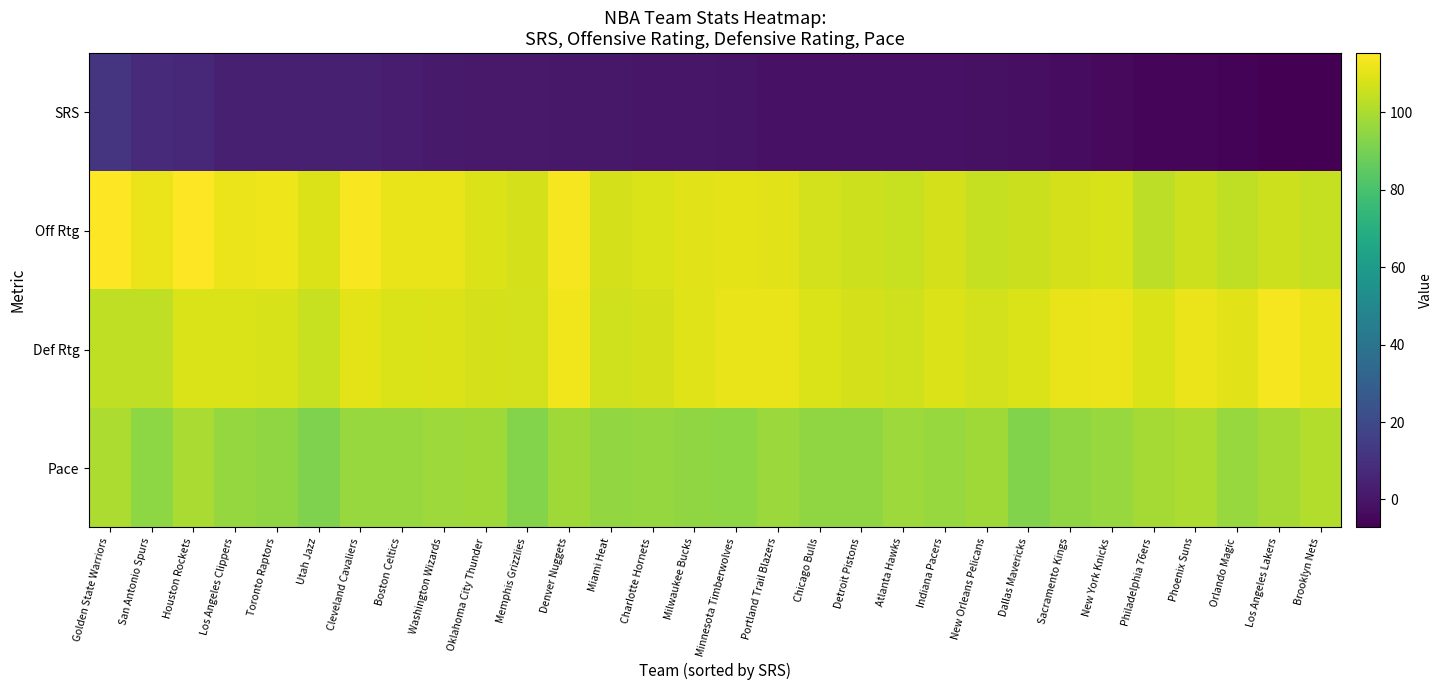

Reading left to right, list all the values displayed in this chart.

SRS: Golden State Warriors=11.1	San Antonio Spurs=7.5	Houston Rockets=6.7	Los Angeles Clippers=3.7	Toronto Raptors=3.7	Utah Jazz=3.4	Cleveland Cavaliers=3.3	Boston Celtics=2.4	Washington Wizards=1.8	Oklahoma City Thunder=1.4	Memphis Grizzlies=1.2	Denver Nuggets=0.8	Miami Heat=0.4	Charlotte Hornets=0.4	Milwaukee Bucks=0.2	Minnesota Timberwolves=-0.4	Portland Trail Blazers=-1.0	Chicago Bulls=-1.1	Detroit Pistons=-1.3	Atlanta Hawks=-1.3	Indiana Pacers=-1.4	New Orleans Pelicans=-1.8	Dallas Mavericks=-2.1	Sacramento Kings=-3.2	New York Knicks=-3.9	Philadelphia 76ers=-5.2	Phoenix Suns=-5.4	Orlando Magic=-5.9	Los Angeles Lakers=-6.9	Brooklyn Nets=-7.2
Off Rtg: Golden State Warriors=115.3	San Antonio Spurs=111.9	Houston Rockets=115.1	Los Angeles Clippers=111.9	Toronto Raptors=112.1	Utah Jazz=109.0	Cleveland Cavaliers=114.2	Boston Celtics=111.0	Washington Wizards=111.0	Oklahoma City Thunder=108.6	Memphis Grizzlies=107.6	Denver Nuggets=113.5	Miami Heat=107.4	Charlotte Hornets=108.3	Milwaukee Bucks=109.8	Minnesota Timberwolves=110.3	Portland Trail Blazers=110.0	Chicago Bulls=107.1	Detroit Pistons=106.1	Atlanta Hawks=105.0	Indiana Pacers=107.6	New Orleans Pelicans=104.4	Dallas Mavericks=105.6	Sacramento Kings=107.3	New York Knicks=107.9	Philadelphia 76ers=103.1	Phoenix Suns=106.1	Orlando Magic=103.5	Los Angeles Lakers=106.2	Brooklyn Nets=104.3
Def Rtg: Golden State Warriors=103.8	San Antonio Spurs=103.6	Houston Rockets=108.3	Los Angeles Clippers=108.4	Toronto Raptors=107.9	Utah Jazz=105.1	Cleveland Cavaliers=110.4	Boston Celtics=108.3	Washington Wizards=108.6	Oklahoma City Thunder=107.6	Memphis Grizzlies=106.8	Denver Nuggets=112.9	Miami Heat=106.6	Charlotte Hornets=107.6	Milwaukee Bucks=109.3	Minnesota Timberwolves=111.2	Portland Trail Blazers=111.3	Chicago Bulls=108.3	Detroit Pistons=107.2	Atlanta Hawks=106.3	Indiana Pacers=108.7	New Orleans Pelicans=106.7	Dallas Mavericks=108.2	Sacramento Kings=111.2	New York Knicks=111.6	Philadelphia 76ers=108.3	Phoenix Suns=111.7	Orlando Magic=109.6	Los Angeles Lakers=113.6	Brooklyn Nets=111.8
Pace: Golden State Warriors=100.1	San Antonio Spurs=94.5	Houston Rockets=99.7	Los Angeles Clippers=96.1	Toronto Raptors=94.8	Utah Jazz=91.6	Cleveland Cavaliers=96.3	Boston Celtics=96.6	Washington Wizards=97.4	Oklahoma City Thunder=97.9	Memphis Grizzlies=92.8	Denver Nuggets=98.0	Miami Heat=95.2	Charlotte Hornets=96.0	Milwaukee Bucks=94.8	Minnesota Timberwolves=94.5	Portland Trail Blazers=96.8	Chicago Bulls=95.0	Detroit Pistons=95.0	Atlanta Hawks=97.3	Indiana Pacers=96.2	New Orleans Pelicans=97.9	Dallas Mavericks=92.1	Sacramento Kings=94.8	New York Knicks=96.4	Philadelphia 76ers=98.6	Phoenix Suns=100.2	Orlando Magic=96.4	Los Angeles Lakers=98.7	Brooklyn Nets=101.2